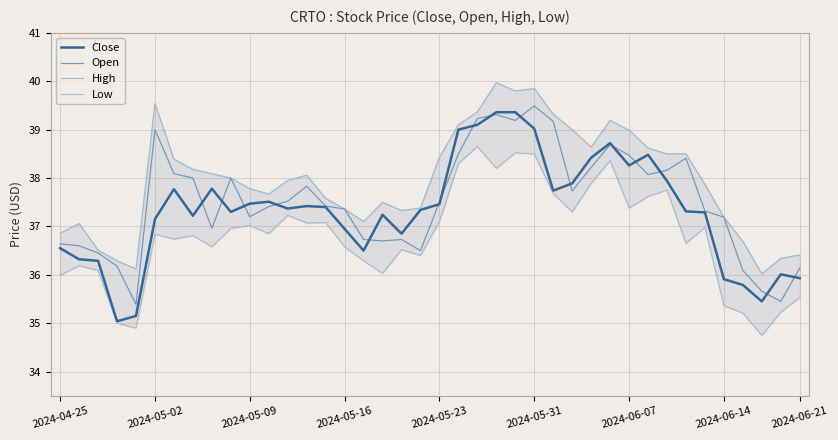

Which category has the highest value in the Open series?

2024-05-31